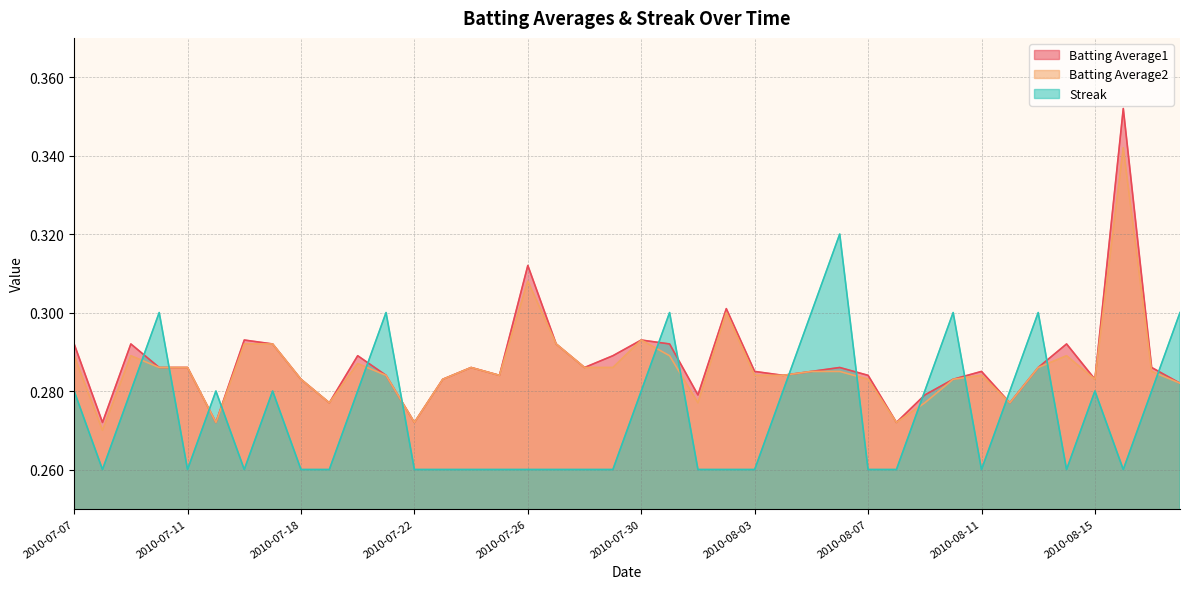

True or false: Batting Average2 and Batting Average1 cross at least once.

False